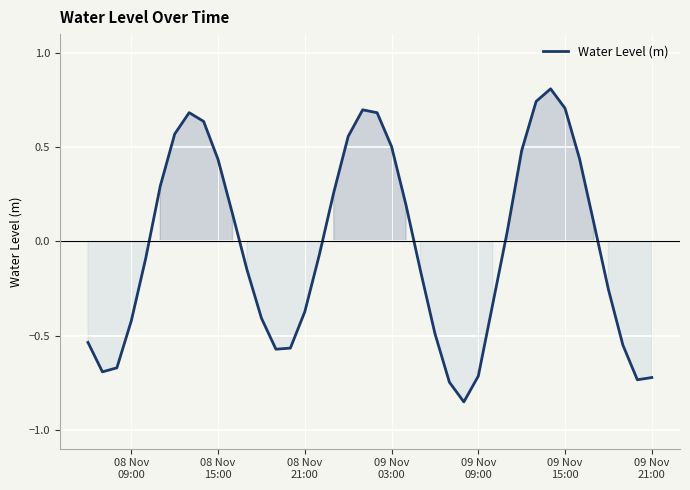

What is the difference between the maximum and minimum values?

1.7